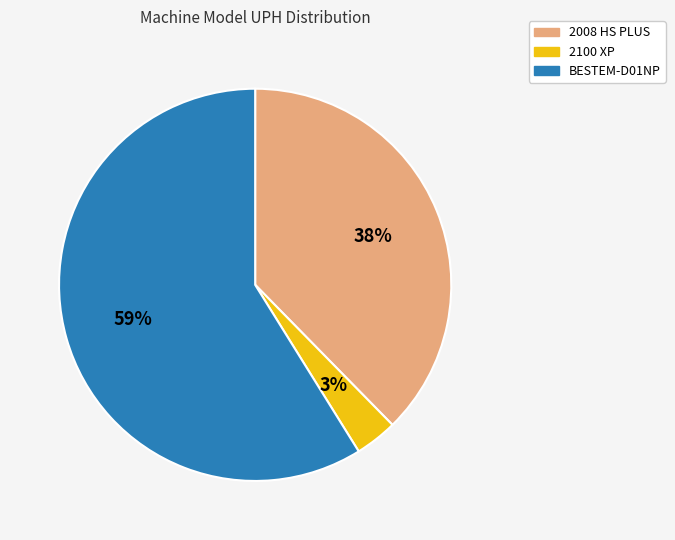

Does any single category account for the majority?

Yes